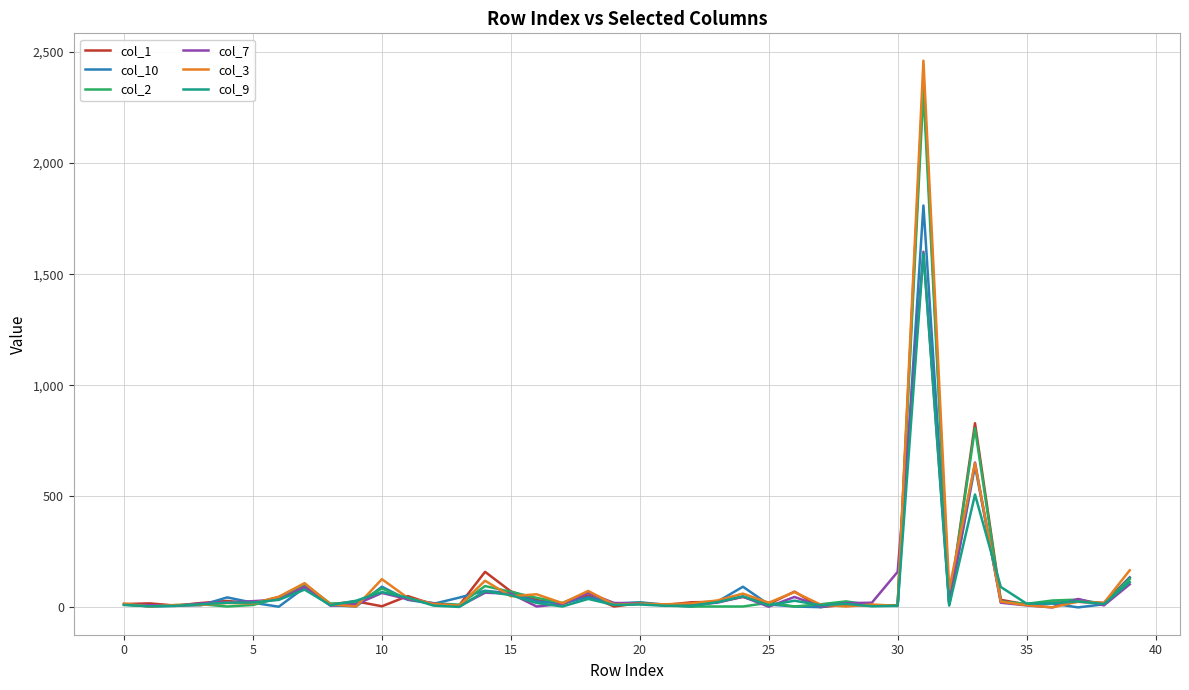

Which series has the largest range (max minus min)?

col_3